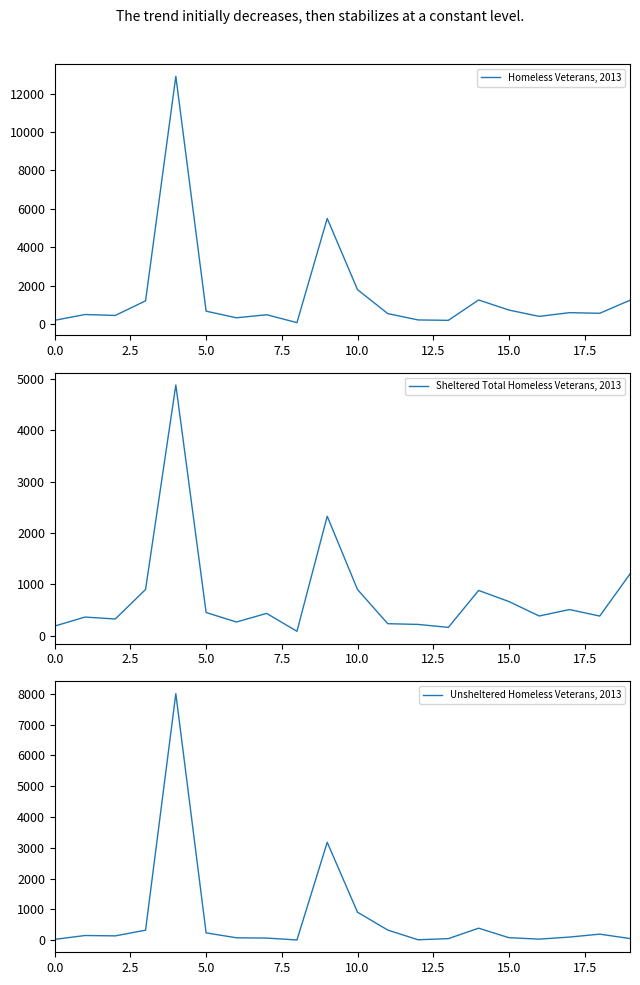

Is the value of Unsheltered Homeless Veterans, 2013 at 12 greater than the value of Sheltered Total Homeless Veterans, 2013 at 12.5?

No